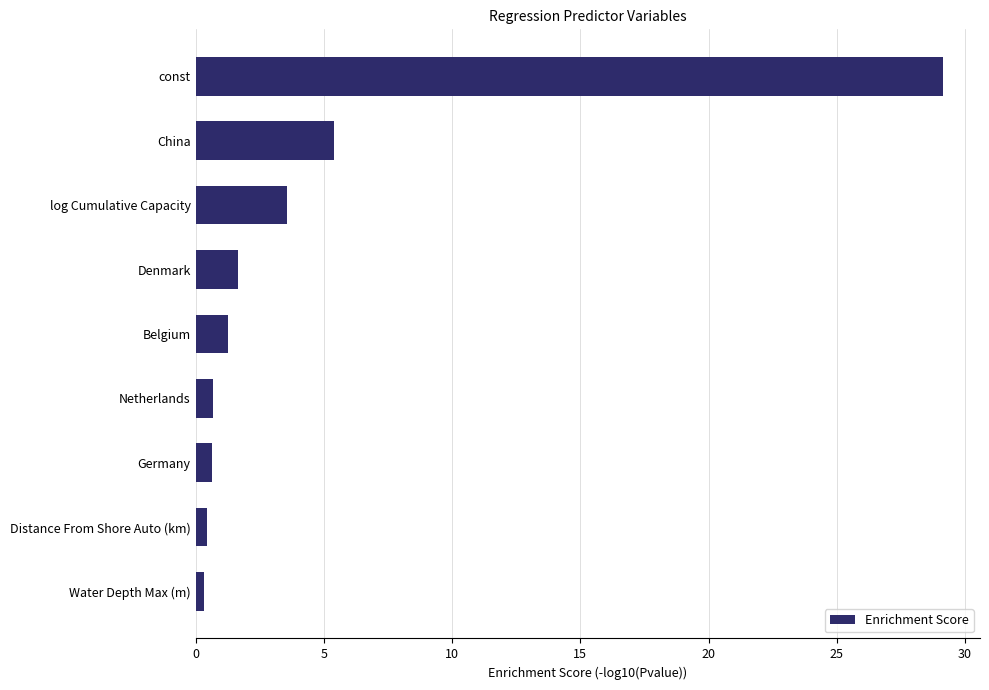

What is the minimum value shown in the chart?

0.3